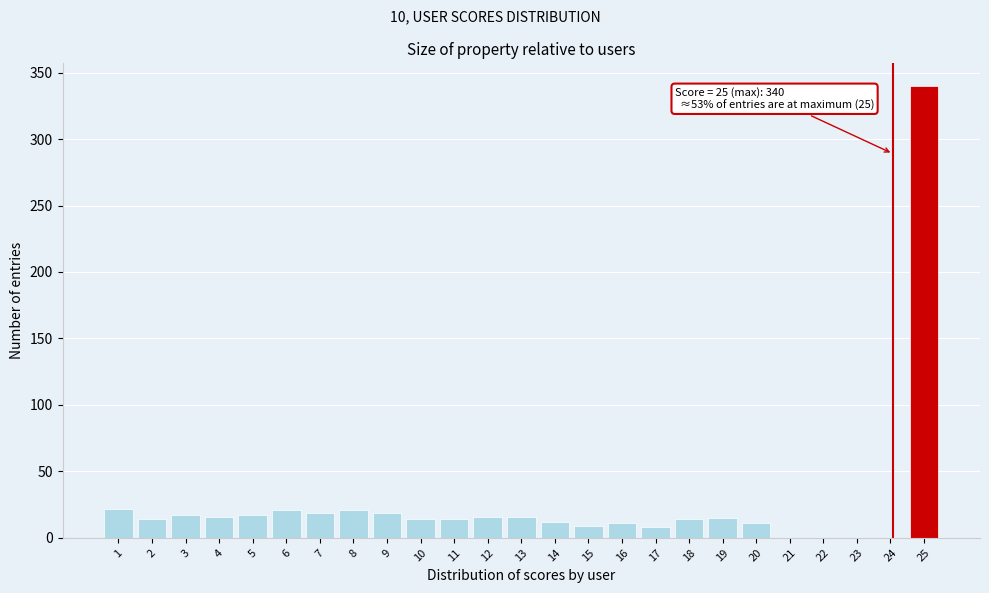

What is the ratio of the value at 7 to the value at 9?

1.0